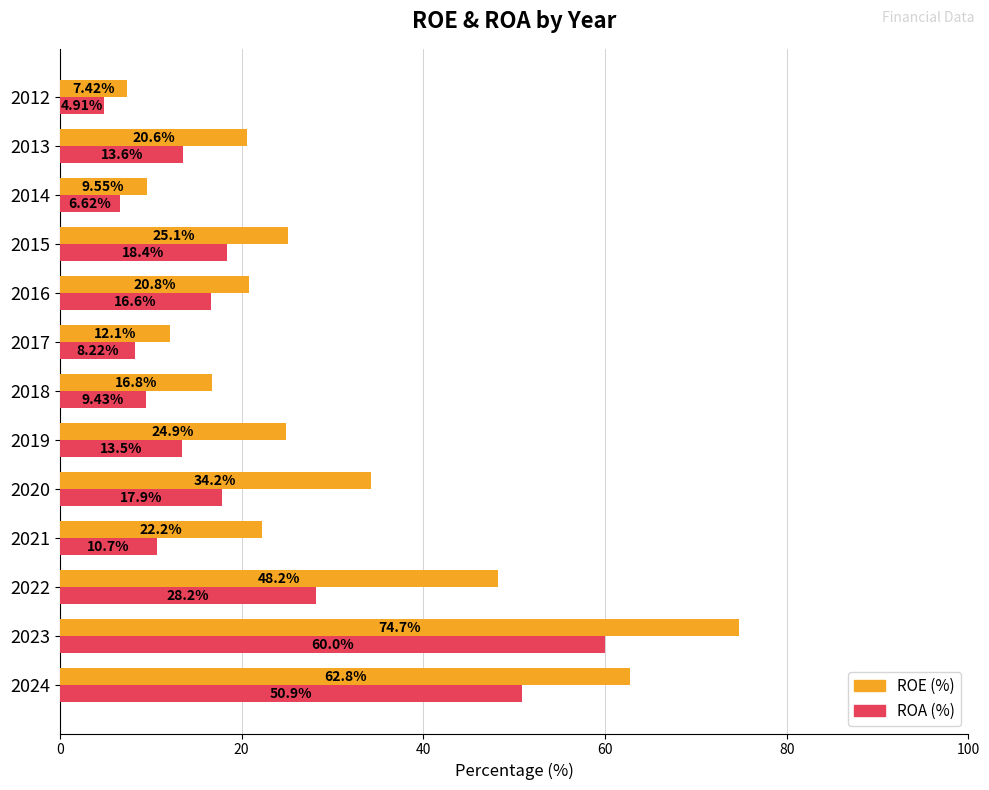

At which label does ROA (%) reach its minimum?

2012